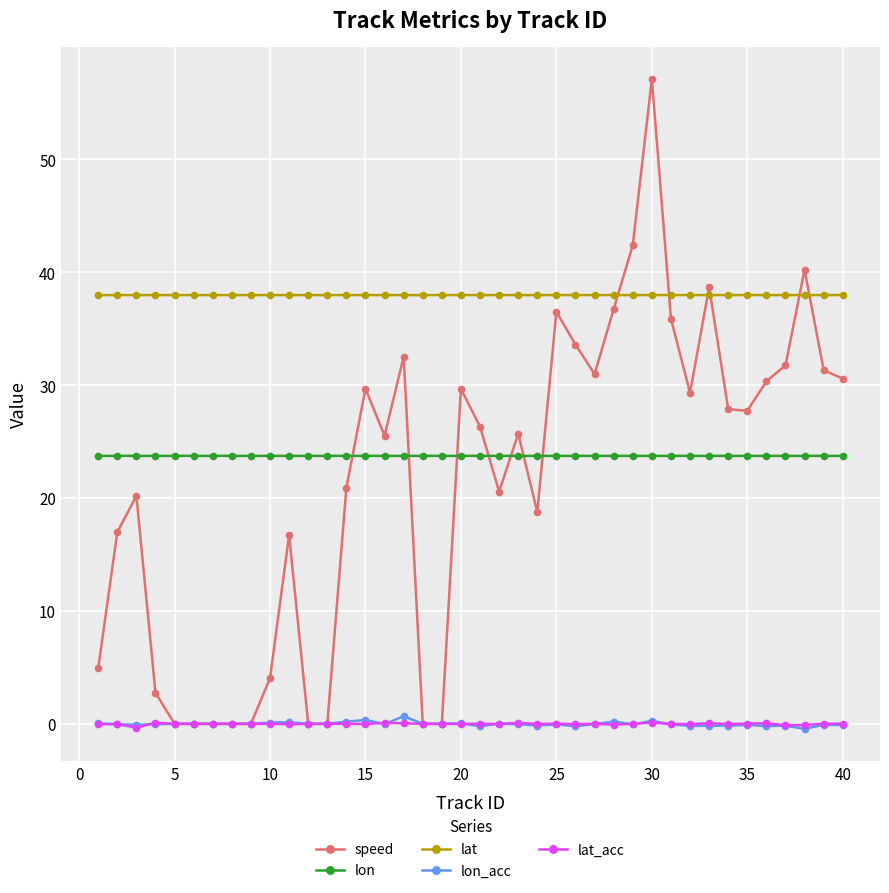

Which series has the largest total across all categories?

lat